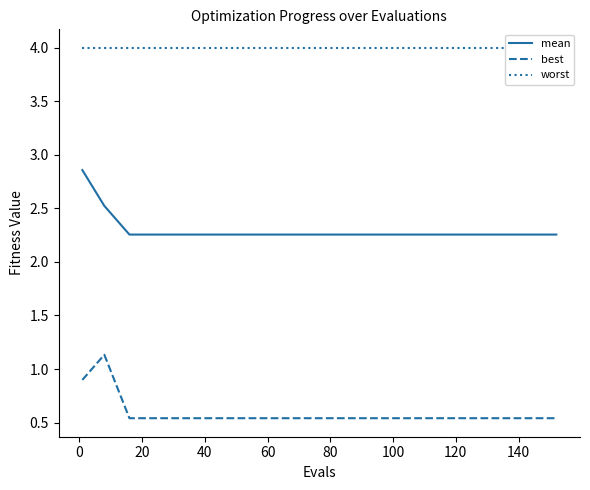

True or false: mean and best cross at least once.

False